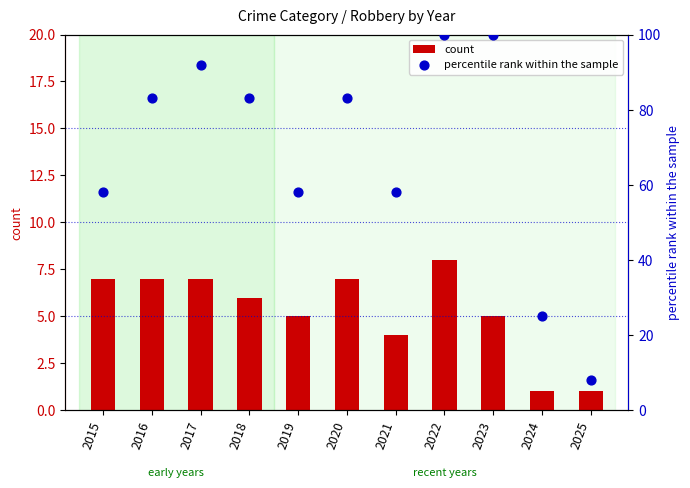

Which series has the largest total across all categories?

percentile rank within the sample